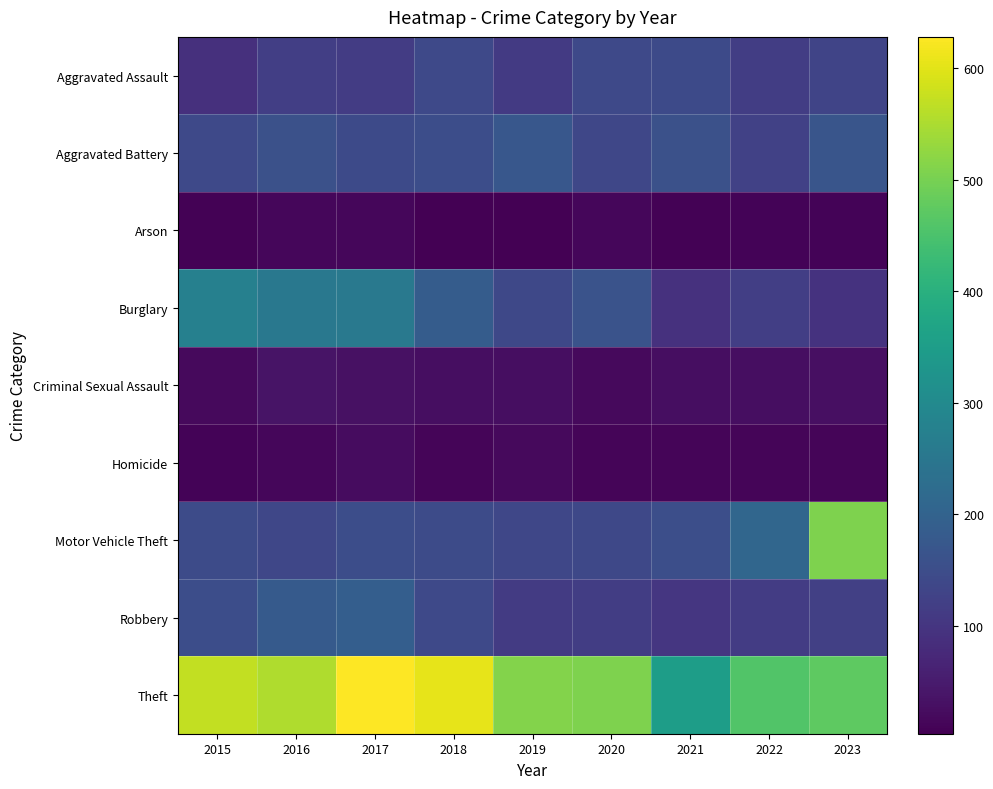

Reading left to right, what are all the values shown in this chart?

Aggravated Assault: 2015=90	2016=118	2017=114	2018=140	2019=108	2020=140	2021=143	2022=116	2023=131
Aggravated Battery: 2015=141	2016=158	2017=144	2018=151	2019=172	2020=135	2021=159	2022=124	2023=167
Arson: 2015=7	2016=15	2017=13	2018=3	2019=4	2020=15	2021=7	2022=8	2023=9
Burglary: 2015=275	2016=253	2017=255	2018=185	2019=139	2020=162	2021=91	2022=118	2023=95
Criminal Sexual Assault: 2015=20	2016=36	2017=32	2018=26	2019=25	2020=20	2021=27	2022=25	2023=29
Homicide: 2015=10	2016=15	2017=23	2018=11	2019=18	2020=12	2021=12	2022=12	2023=11
Motor Vehicle Theft: 2015=146	2016=137	2017=151	2018=145	2019=135	2020=138	2021=152	2022=210	2023=508
Robbery: 2015=151	2016=181	2017=190	2018=141	2019=111	2020=116	2021=102	2022=115	2023=122
Theft: 2015=570	2016=554	2017=628	2018=606	2019=511	2020=508	2021=352	2022=459	2023=473